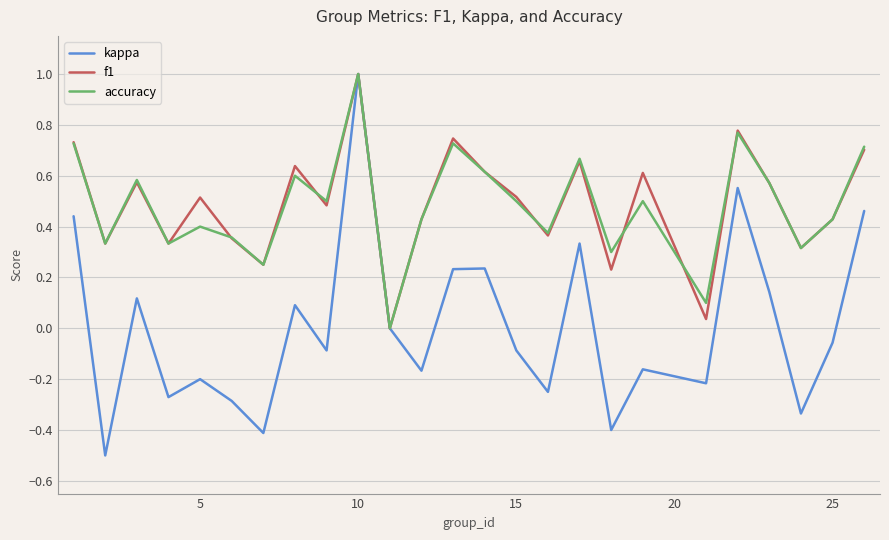

How many lines are shown in the chart?

3